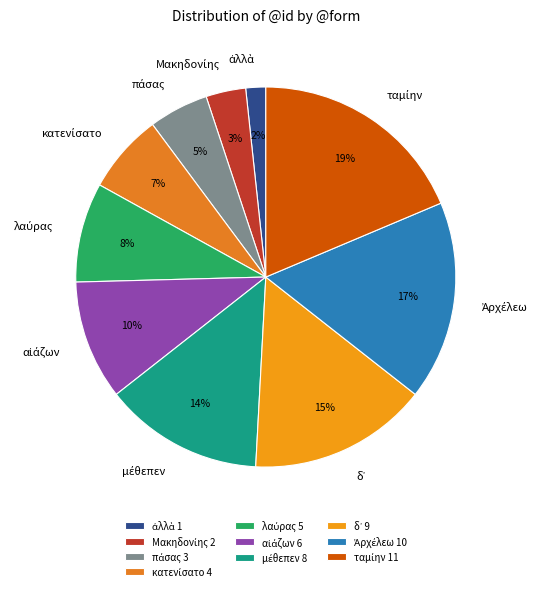

Is there any slice that represents more than half of the pie?

No